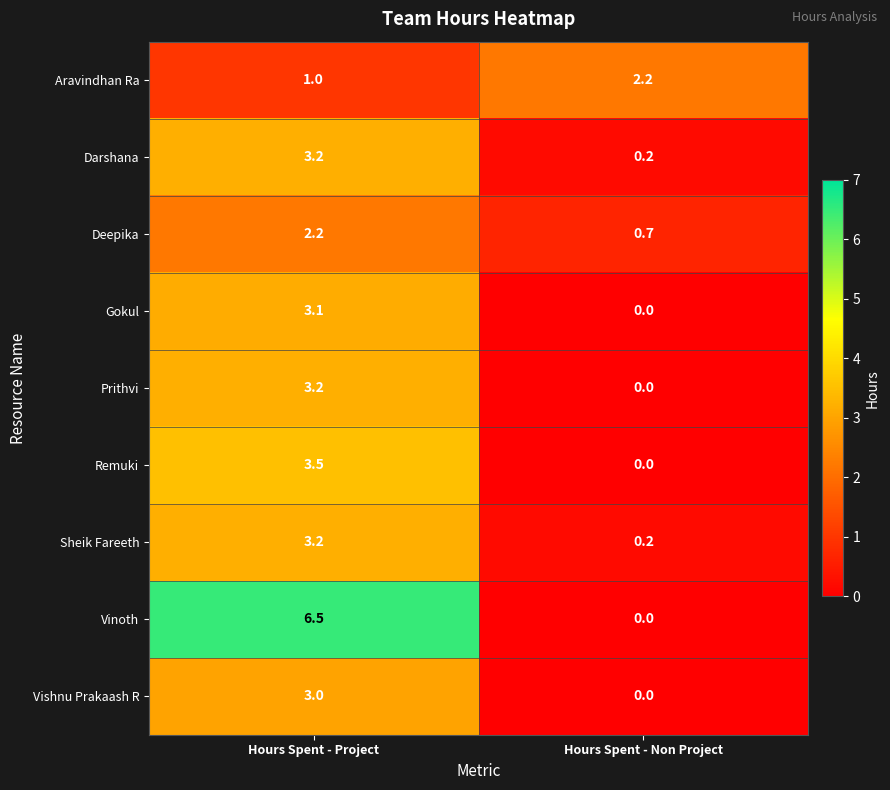

Which series has the widest spread of values?

Vinoth